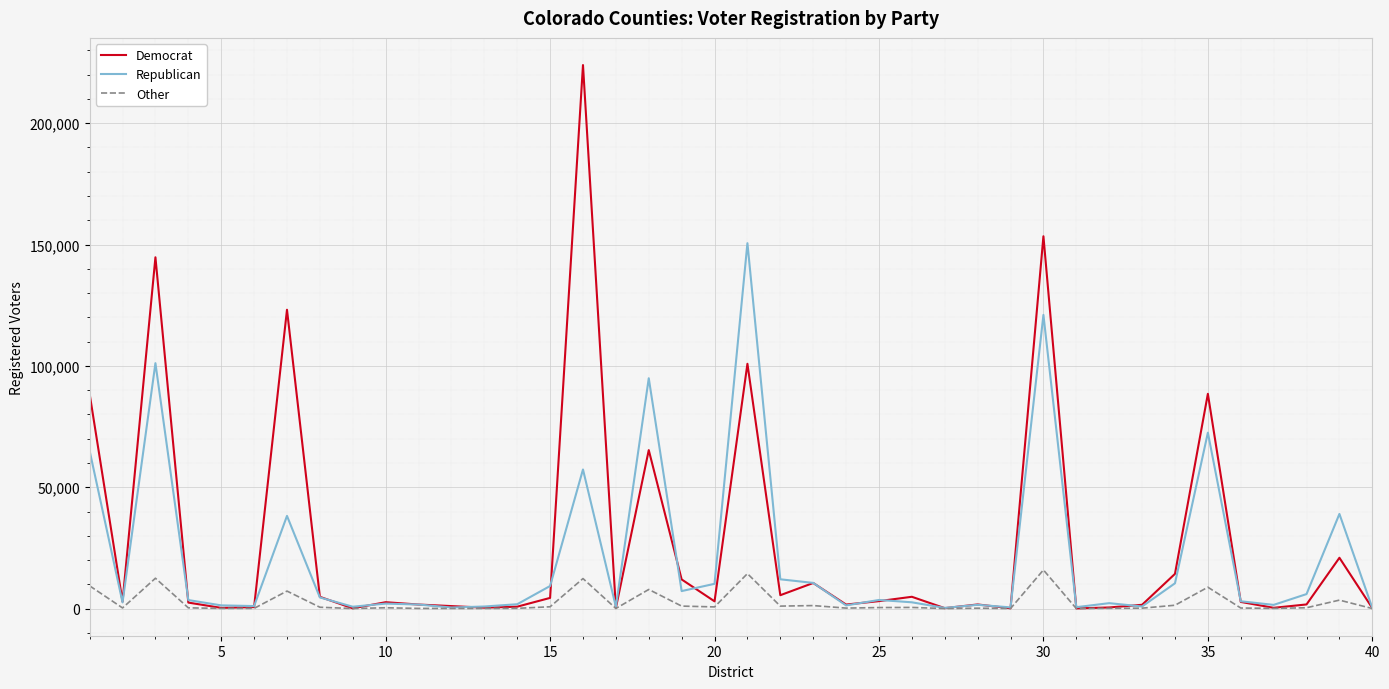

What is the highest value of the Democrat series?

223947